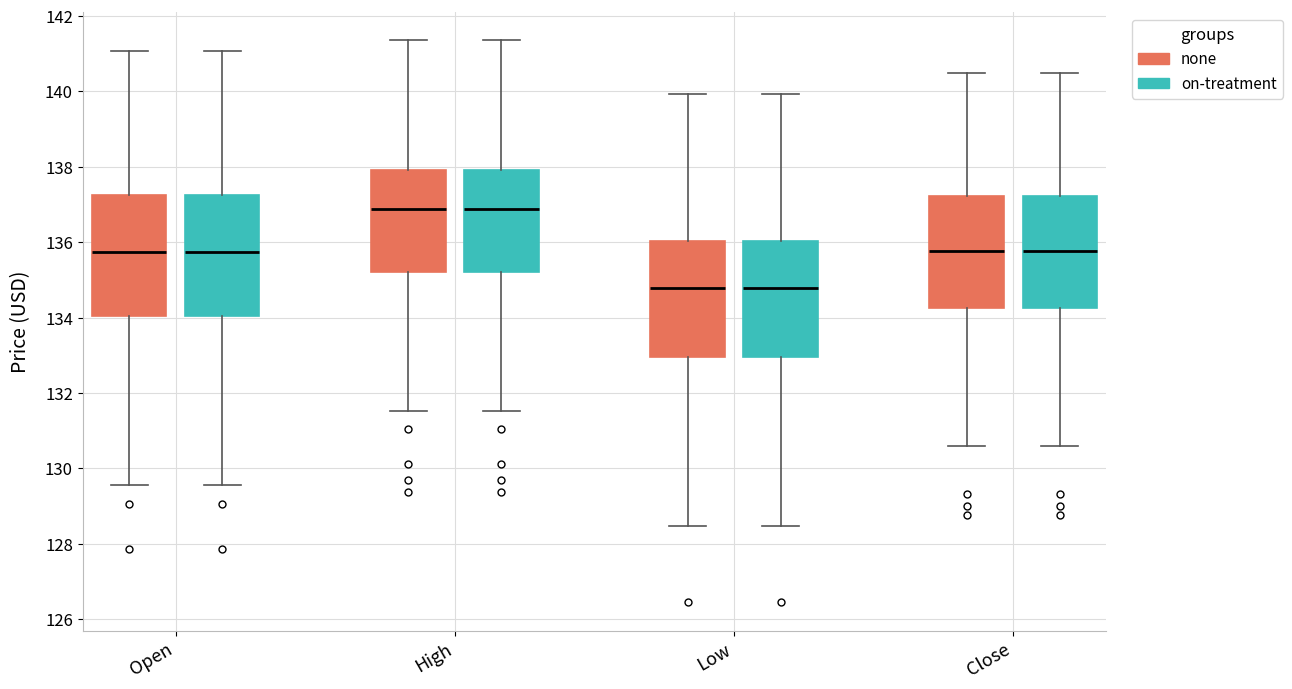

Reading left to right, transcribe this box plot: for each box, give where its median line is, the range the box spans, and where its two whiskers end, as read against the y-axis. The values are not printed on the chart, so give them approximately, as read against the axis.

Open (none): median 135.8, box 134.0 to 137.2, whiskers 129.6 to 141.0
Open (on-treatment): median 135.8, box 134.0 to 137.2, whiskers 129.6 to 141.0
High (none): median 136.8, box 135.2 to 138.0, whiskers 131.6 to 141.4
High (on-treatment): median 136.8, box 135.2 to 138.0, whiskers 131.6 to 141.4
Low (none): median 134.8, box 133.0 to 136.0, whiskers 128.4 to 140.0
Low (on-treatment): median 134.8, box 133.0 to 136.0, whiskers 128.4 to 140.0
Close (none): median 135.8, box 134.2 to 137.2, whiskers 130.6 to 140.4
Close (on-treatment): median 135.8, box 134.2 to 137.2, whiskers 130.6 to 140.4